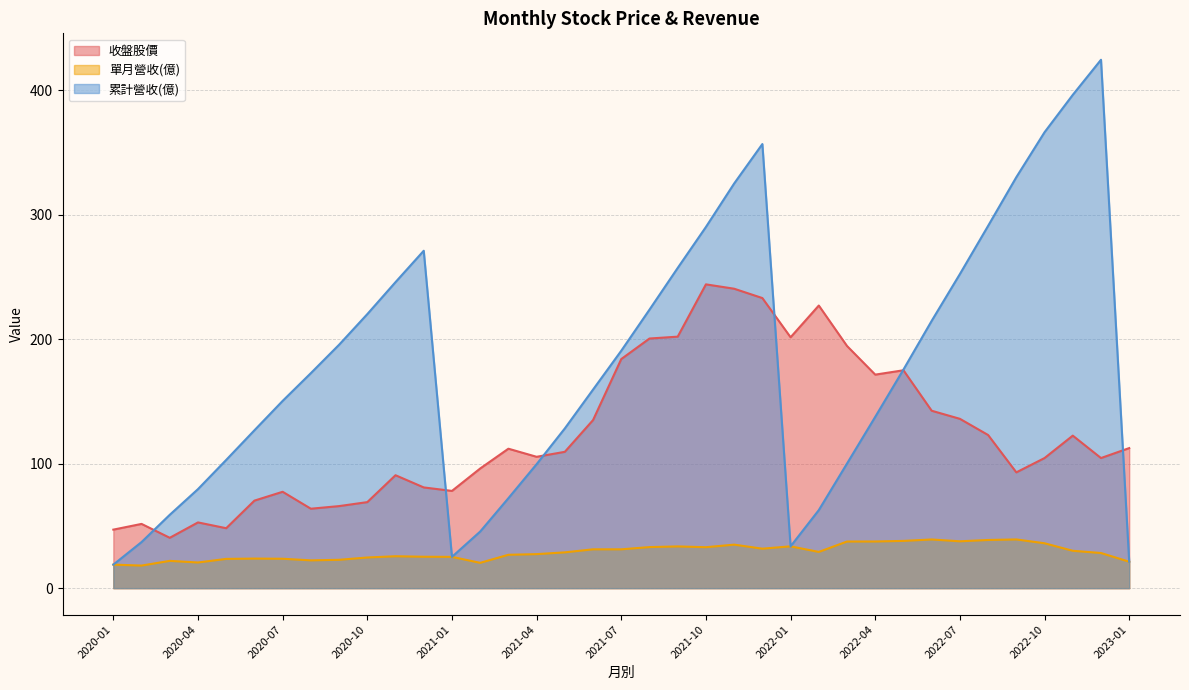

How many categories are shown in the chart?

37